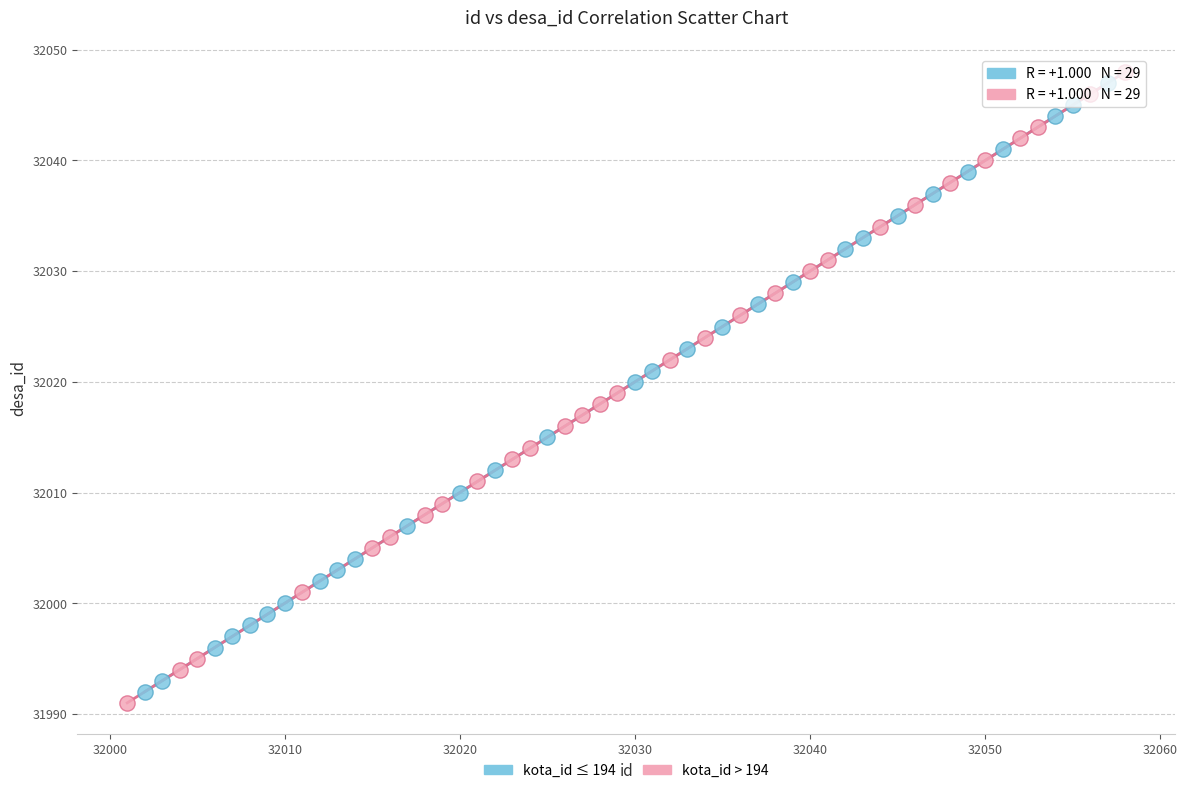

Which series contains the highest Y value?

kota_id > 194